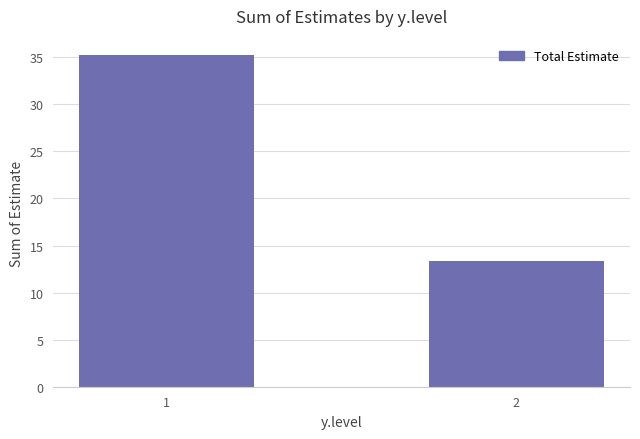

Count the number of values greater than 35.

1